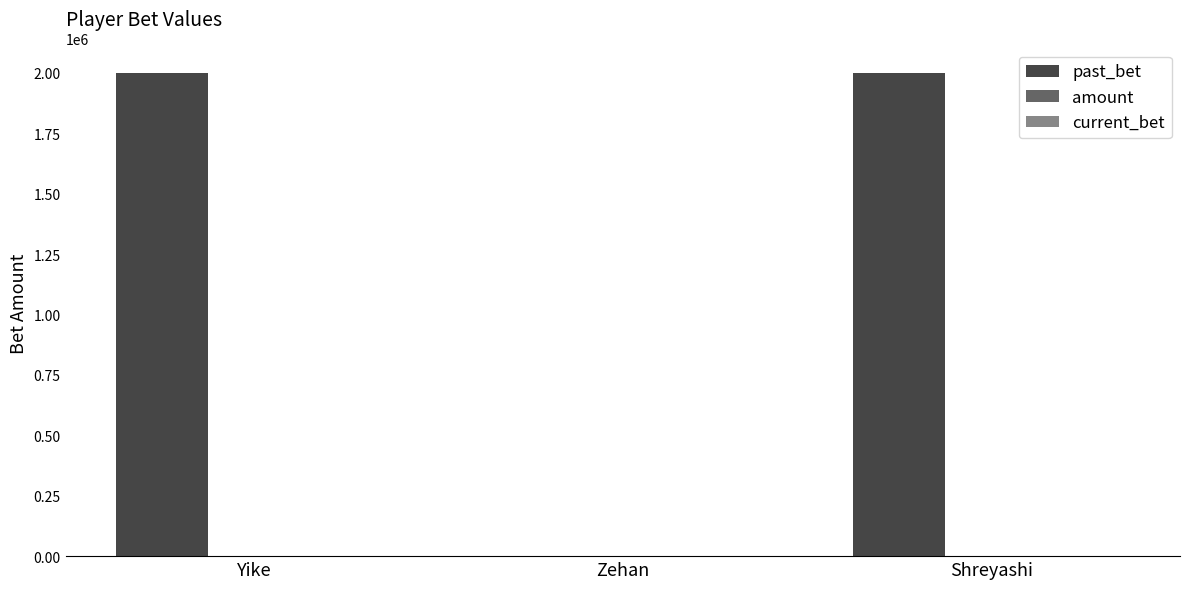

True or false: the data shows 0 at Zehan.

True